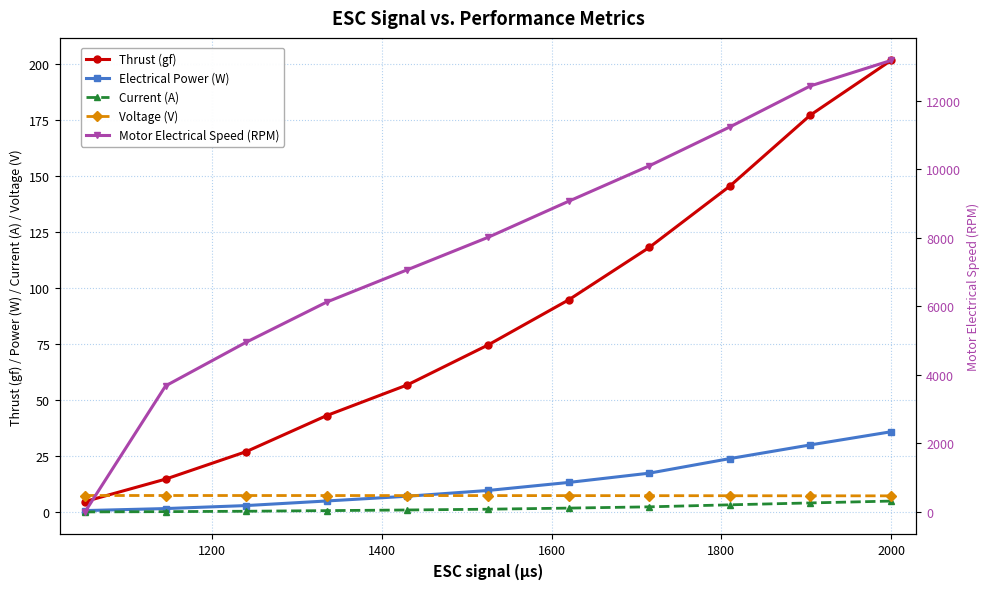

What is the value of the Current (A) point at the 1st from the left?

0.1